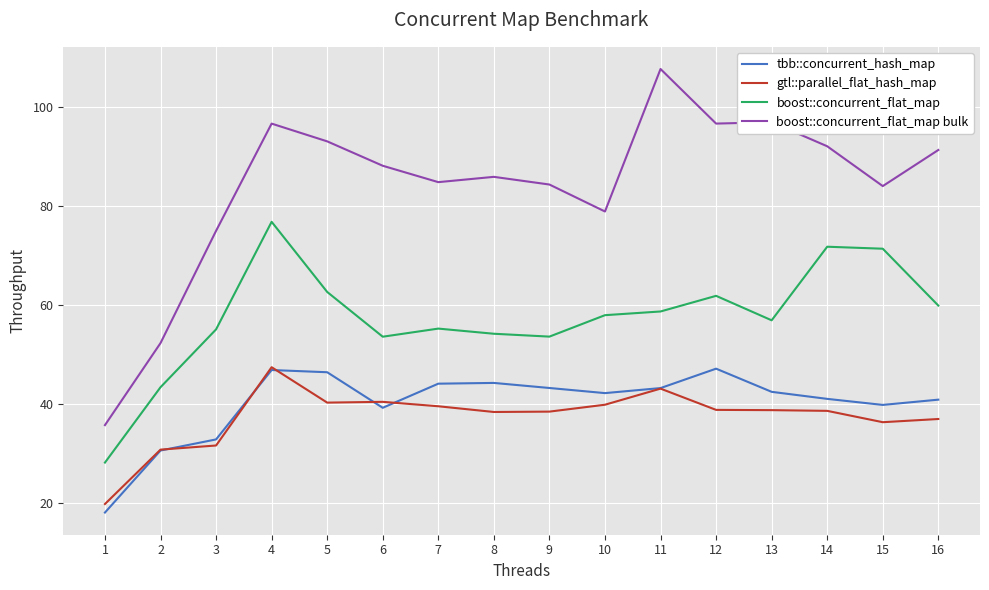

Count the number of data series in this chart.

4